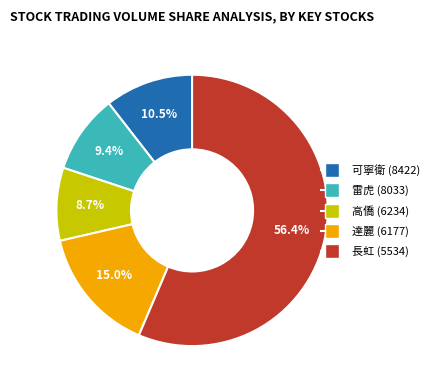

Is there any slice that represents more than half of the pie?

Yes